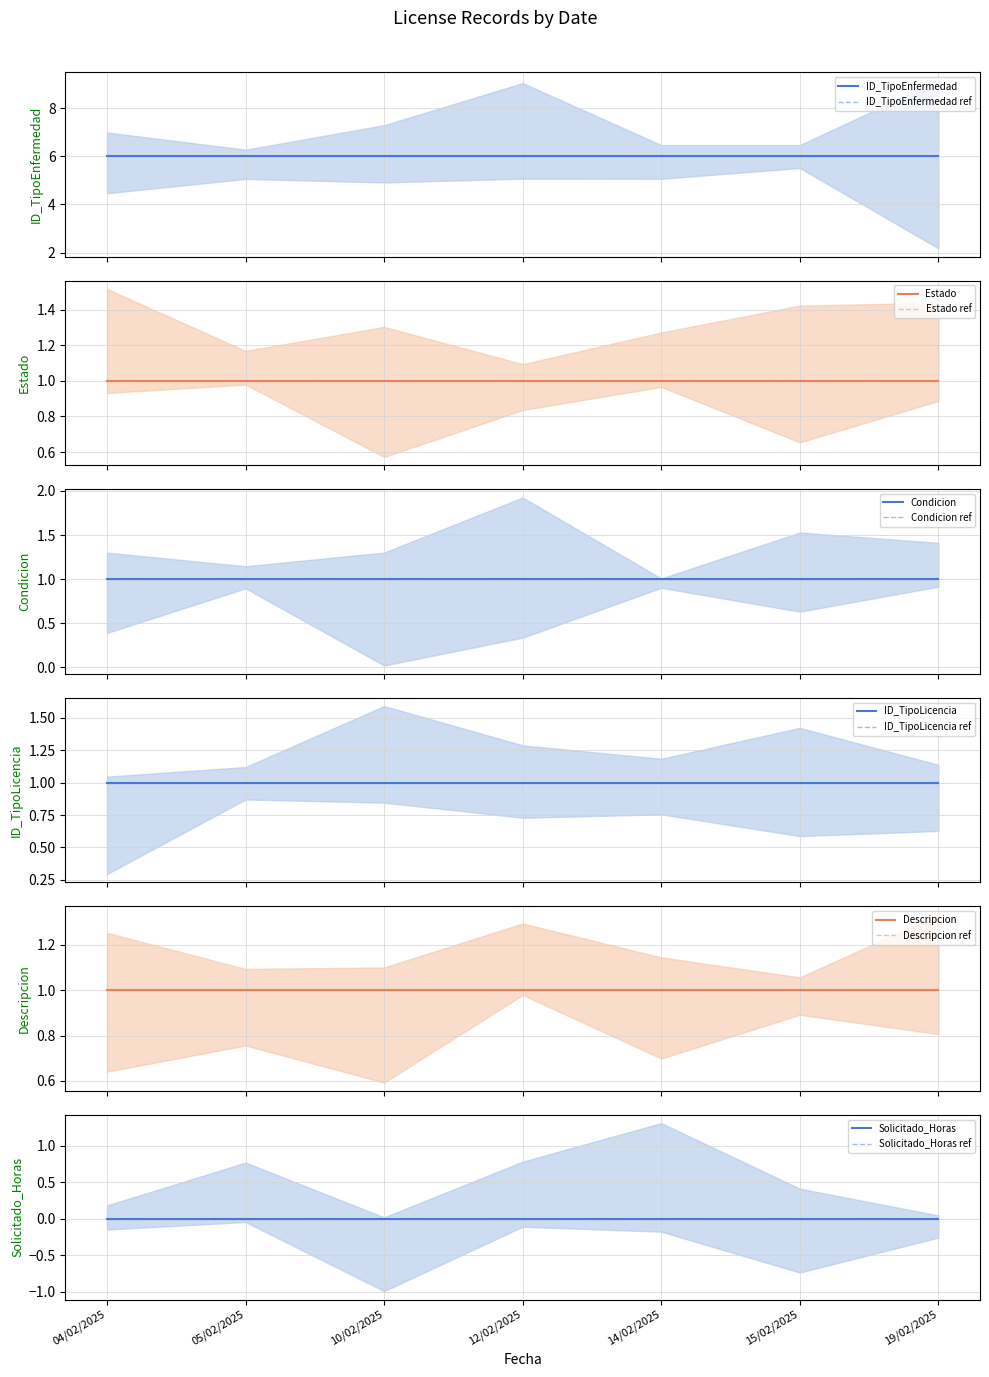

The Condicion series shows 0 at 05/02/2025. True or false?

False